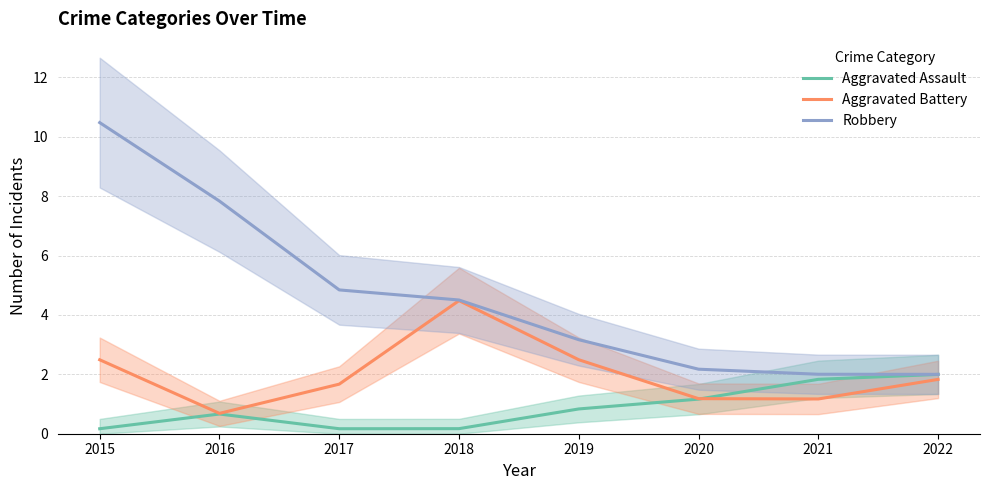

At which label does Robbery first exceed 4?

2015